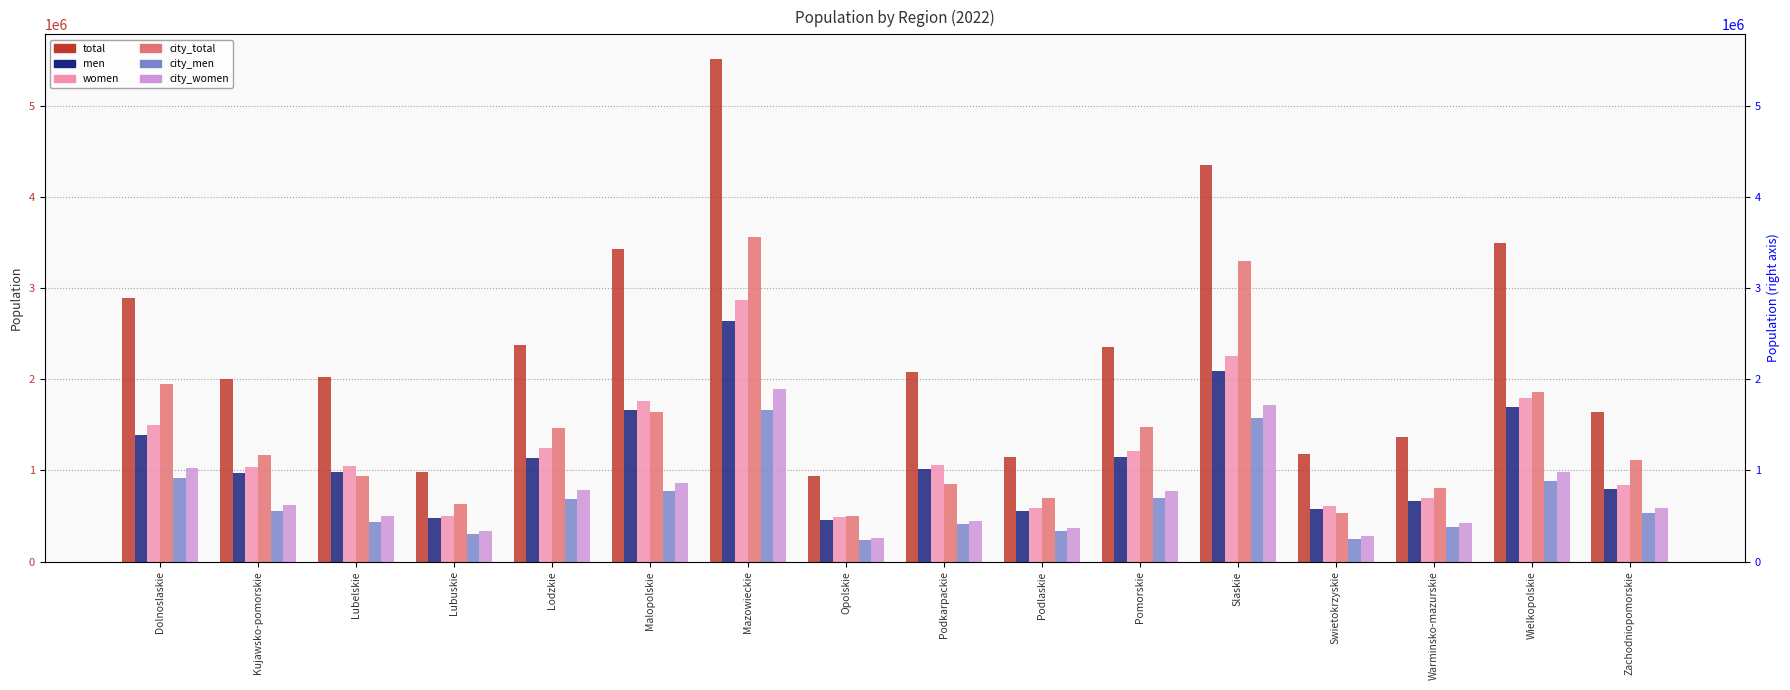

Is the value of city_women at Opolskie greater than the value of city_men at Warminsko-mazurskie?

No